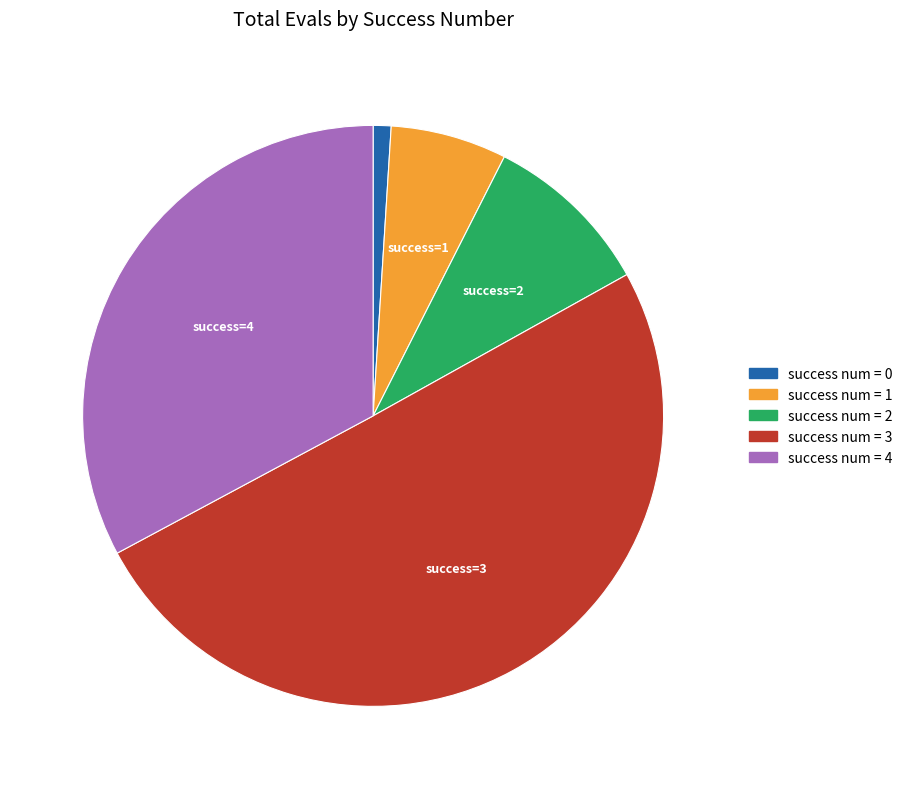

What is the largest slice in the pie chart?

success num = 3